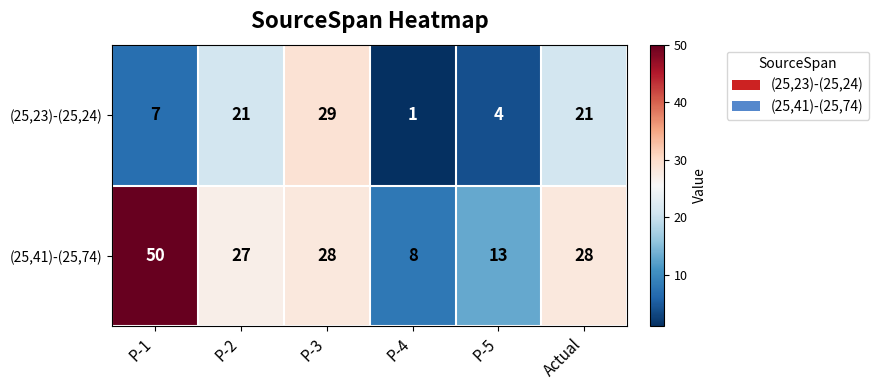

Which series has the widest spread of values?

(25,41)-(25,74)